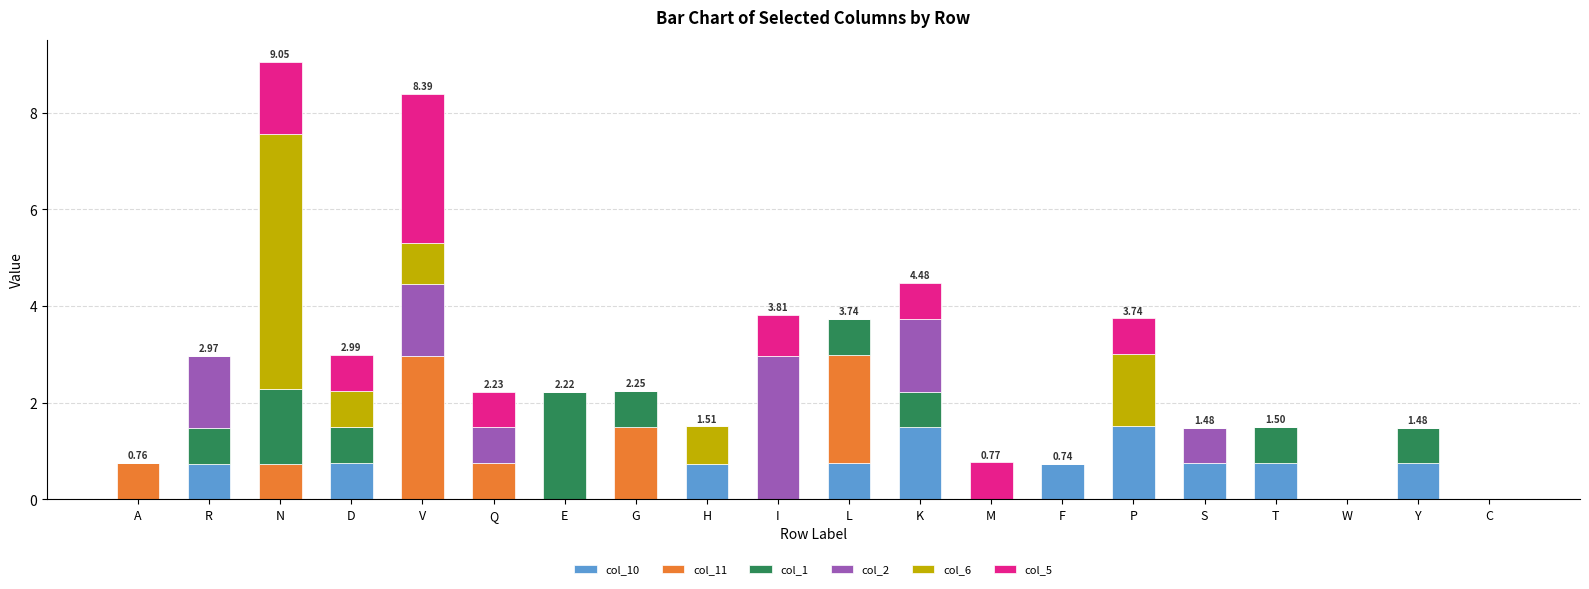

What is the total value across all series at S?

1.5